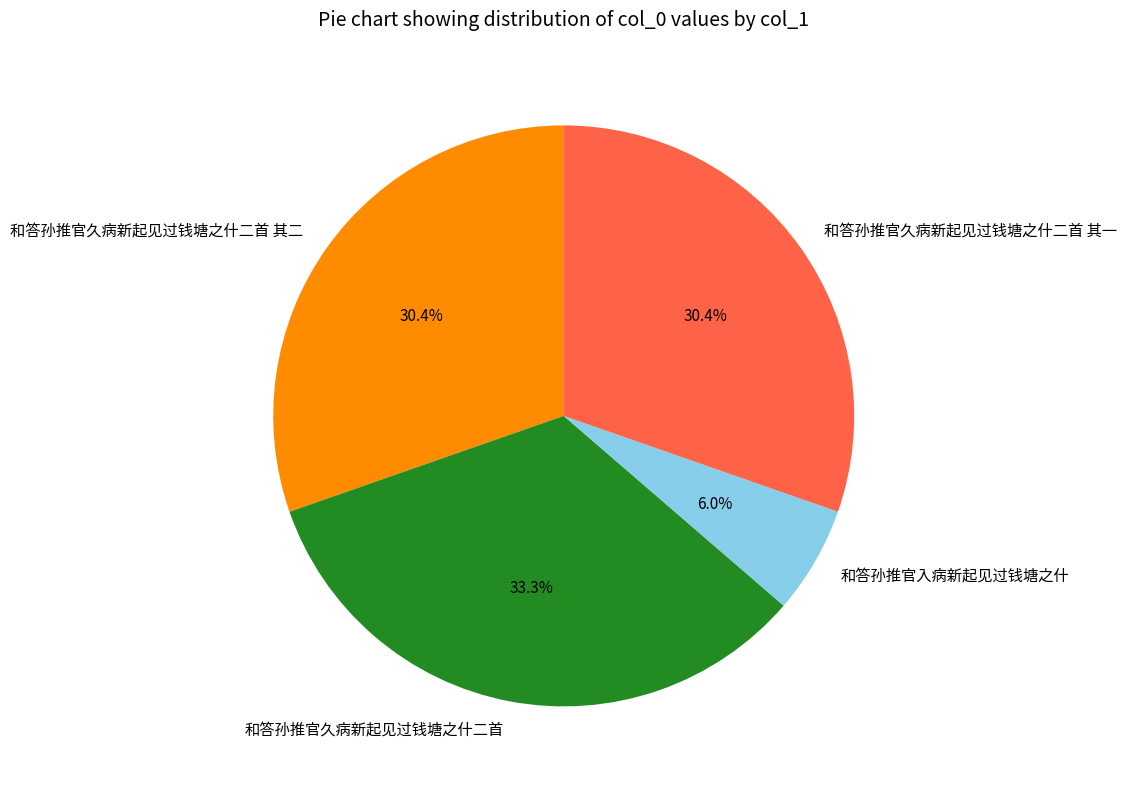

To the nearest percent, what is the average slice percentage?

25%